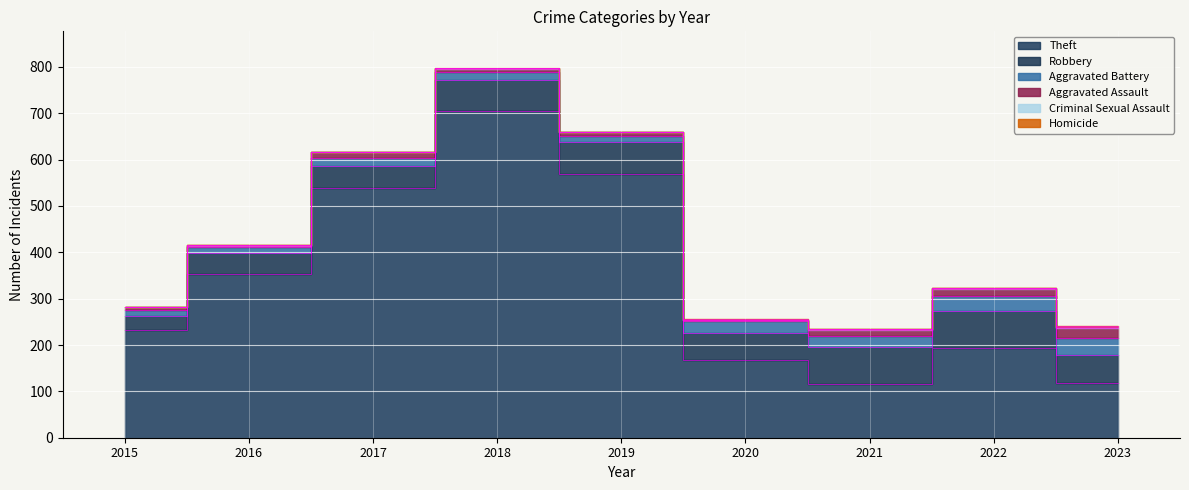

At how many categories does at least one series exceed 376?

3